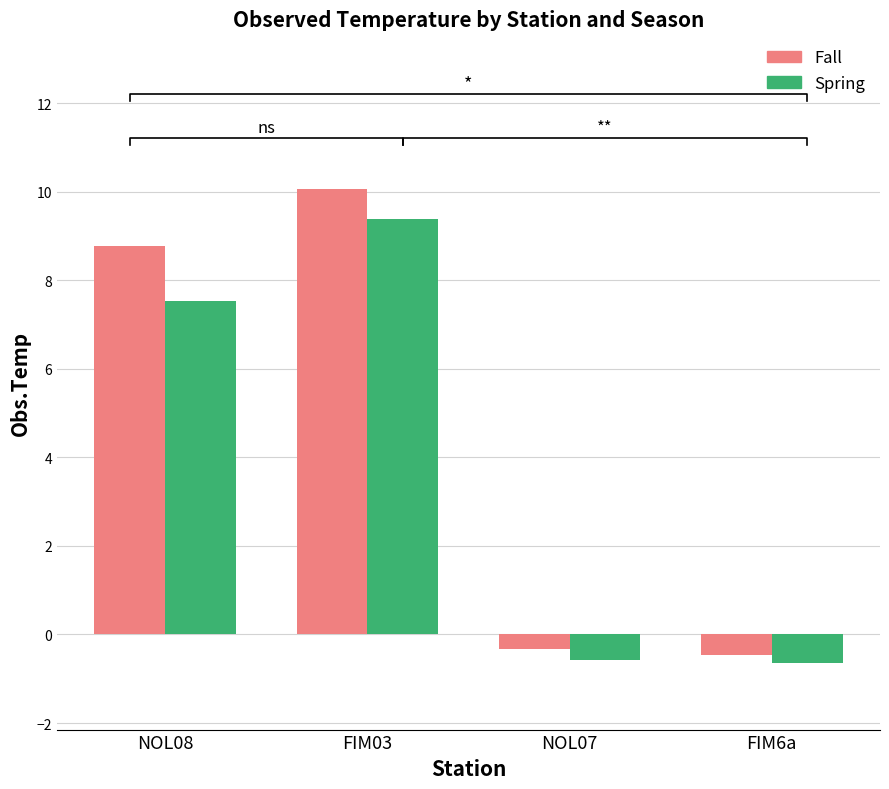

What is the approximate value of Fall at NOL08?

8.8